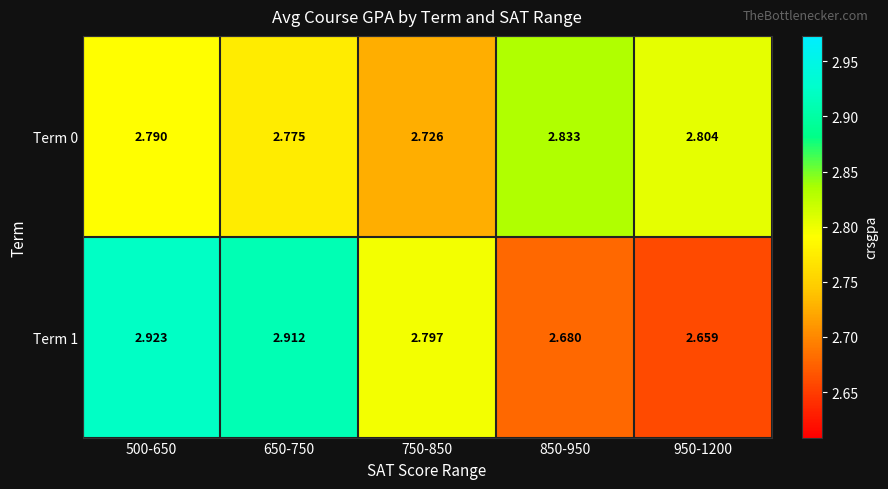

Which series has the largest total across all categories?

Term 1